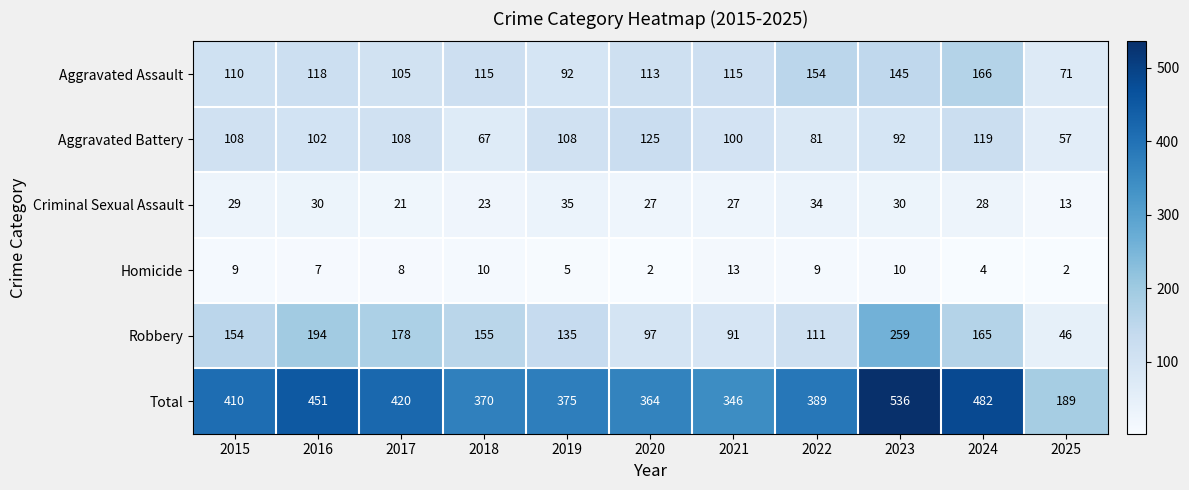

Count the number of categories in the chart.

11